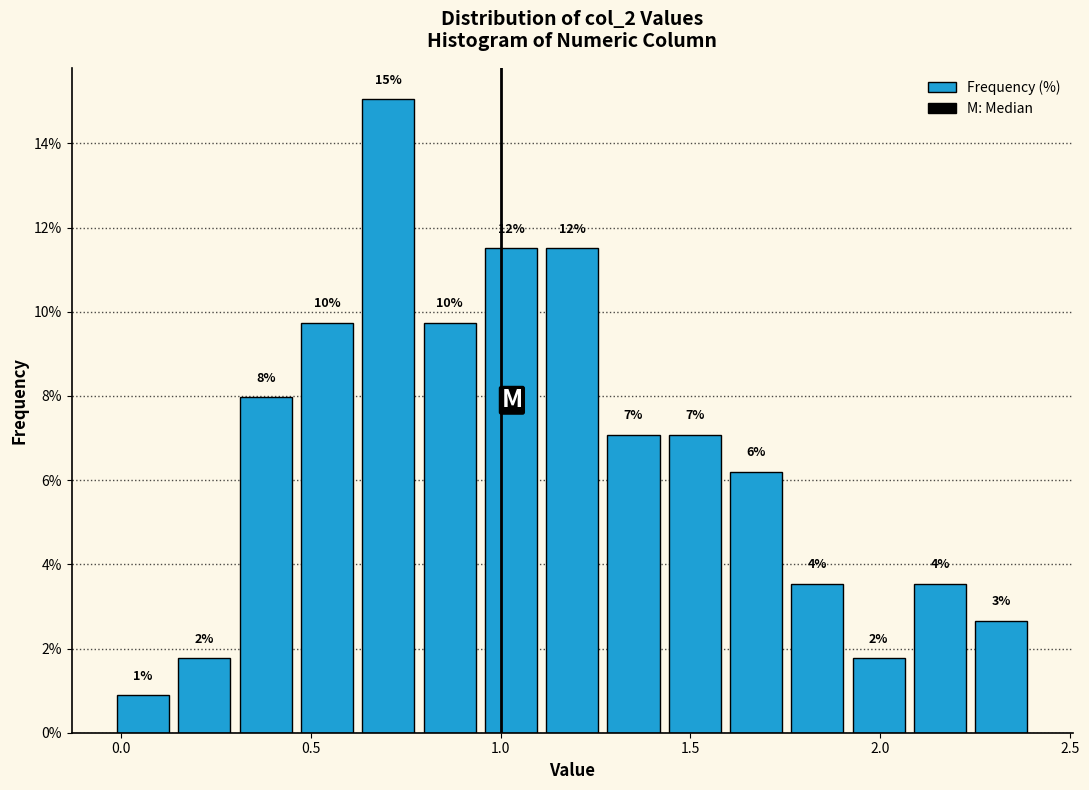

Around what value on the x-axis is the tallest bar? Give the approximate position of its centre, as read against the axis.

0.70